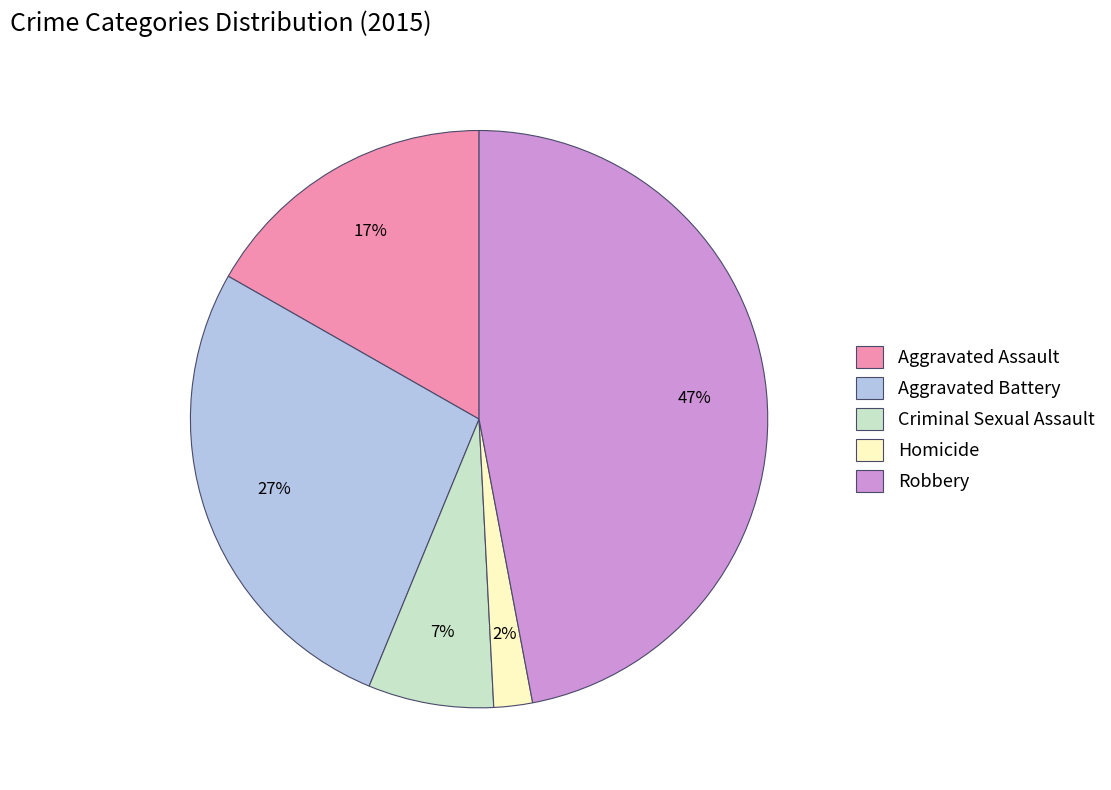

Between Aggravated Battery and Homicide, which is larger?

Aggravated Battery